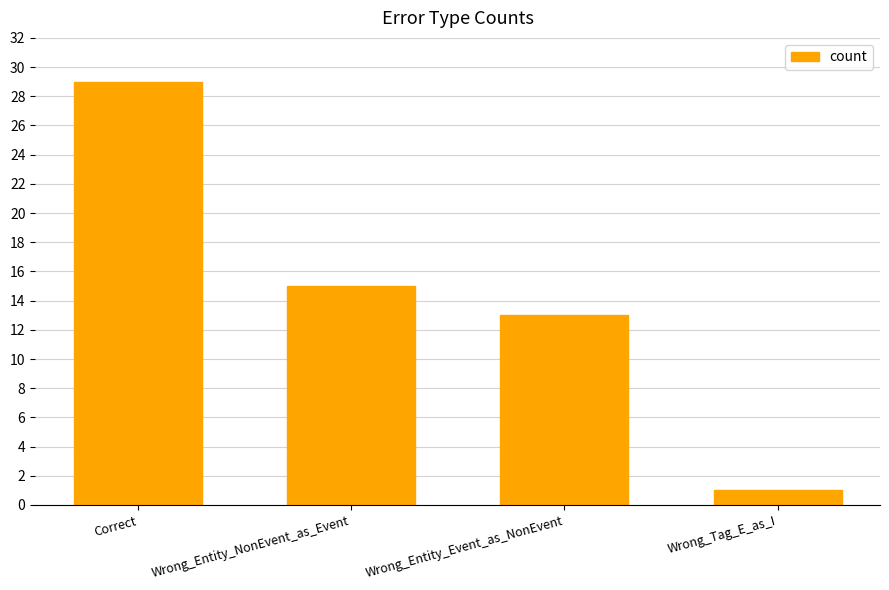

How many bars are there in total?

4